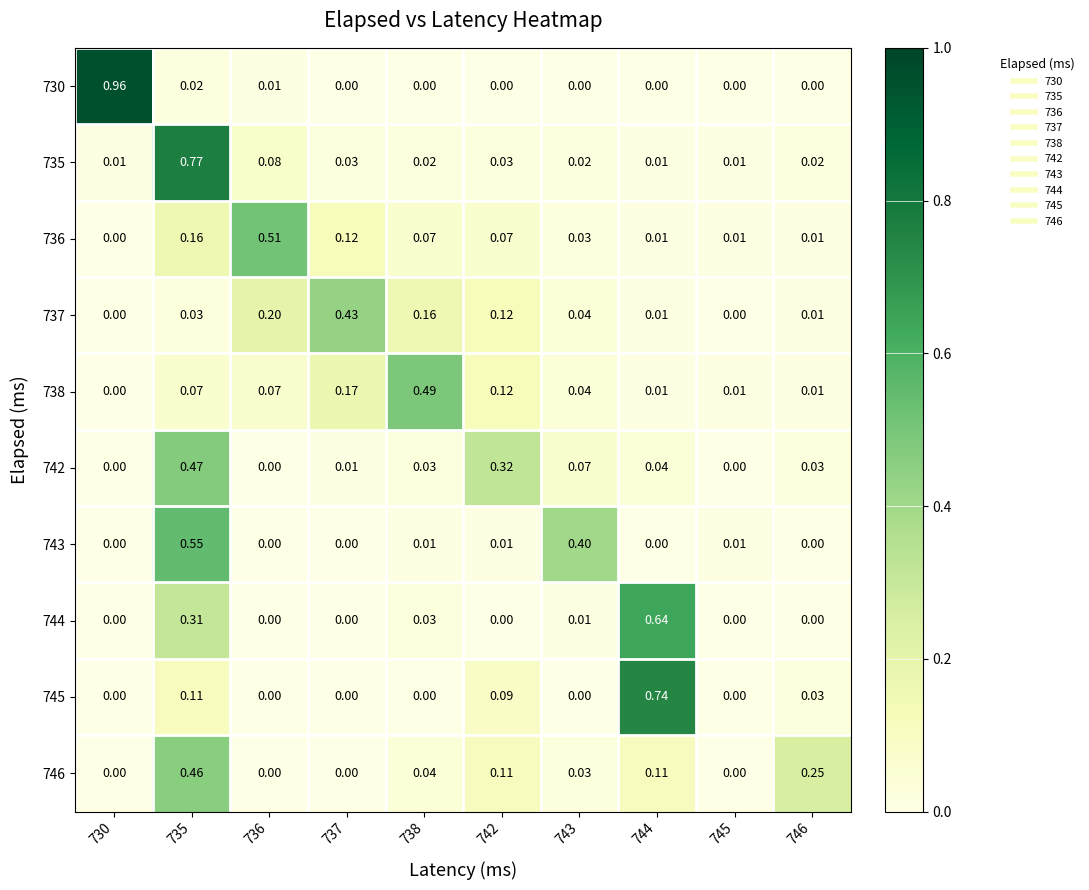

Is the value of 742 at 743 greater than the value of 737 at 745?

Yes